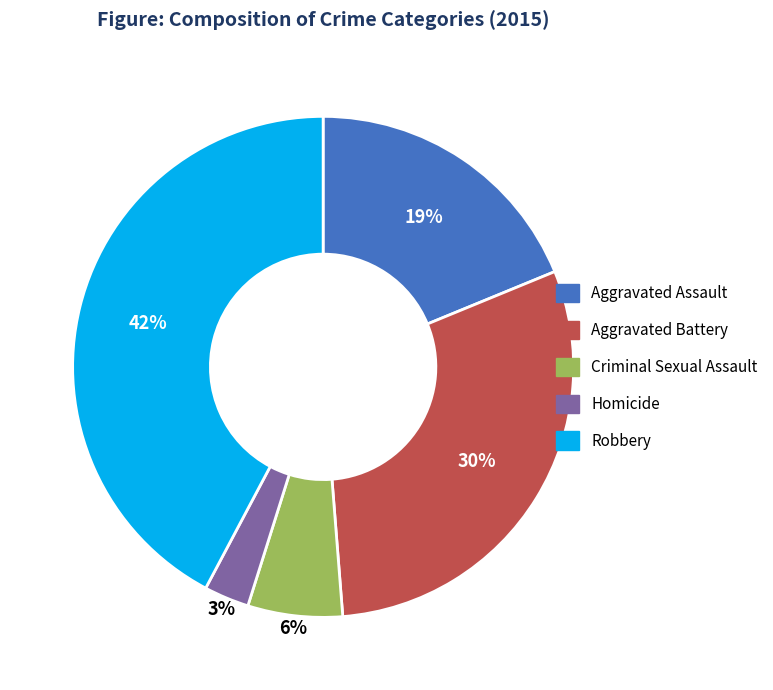

Which category has the smallest portion of the pie?

Homicide